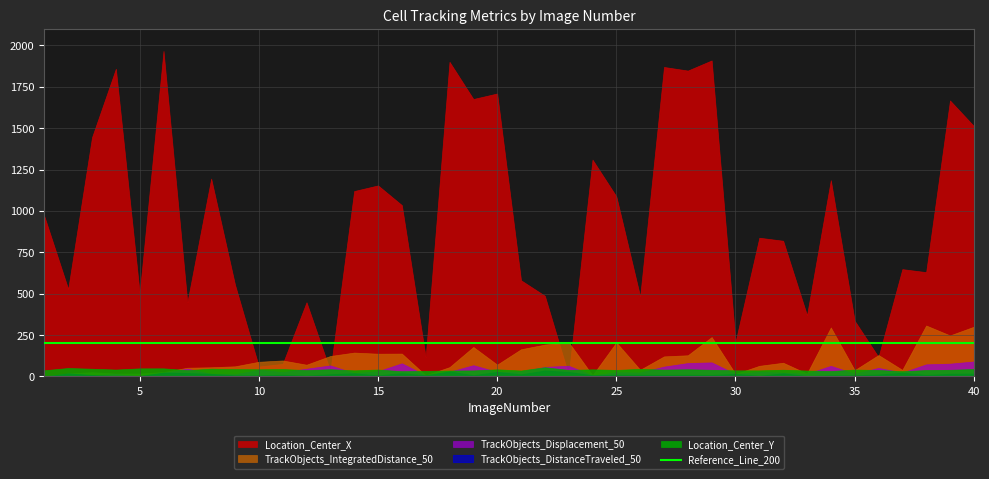

How many data points in TrackObjects_IntegratedDistance_50 are above 83?

20